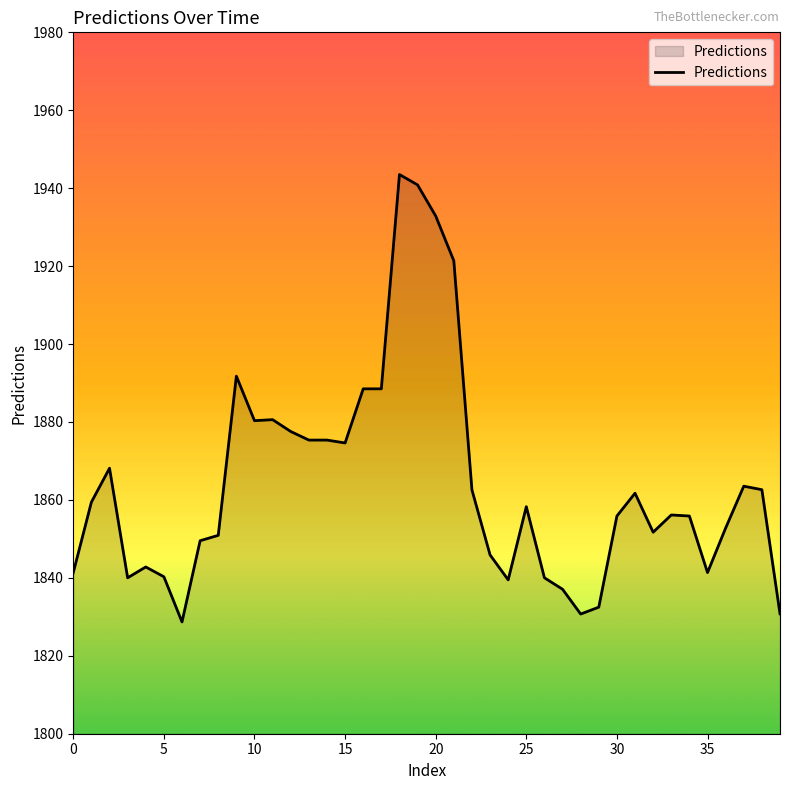

What is the greatest value displayed?

1943.5